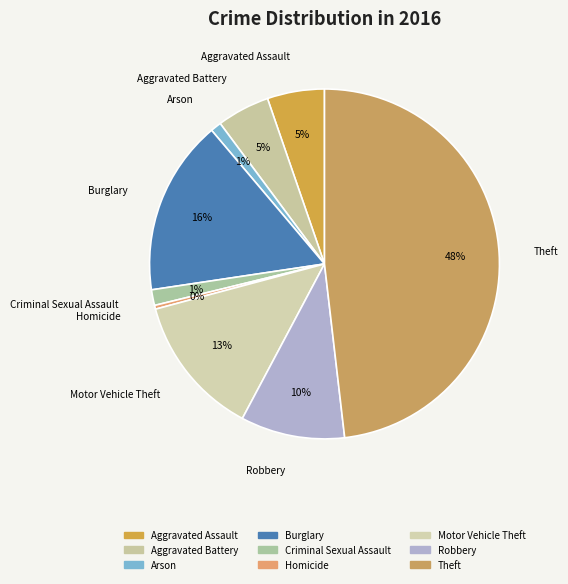

Which slice is the largest?

Theft